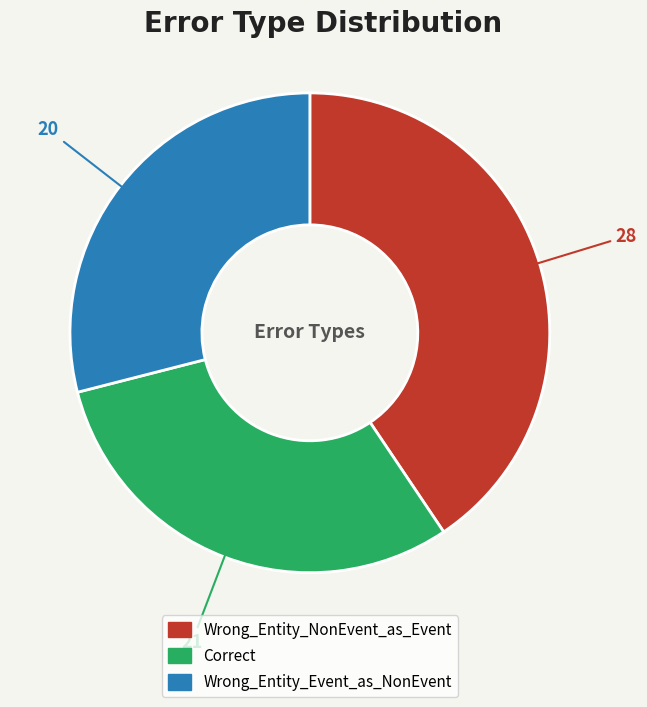

Between Wrong_Entity_Event_as_NonEvent and Wrong_Entity_NonEvent_as_Event, which is larger?

Wrong_Entity_NonEvent_as_Event